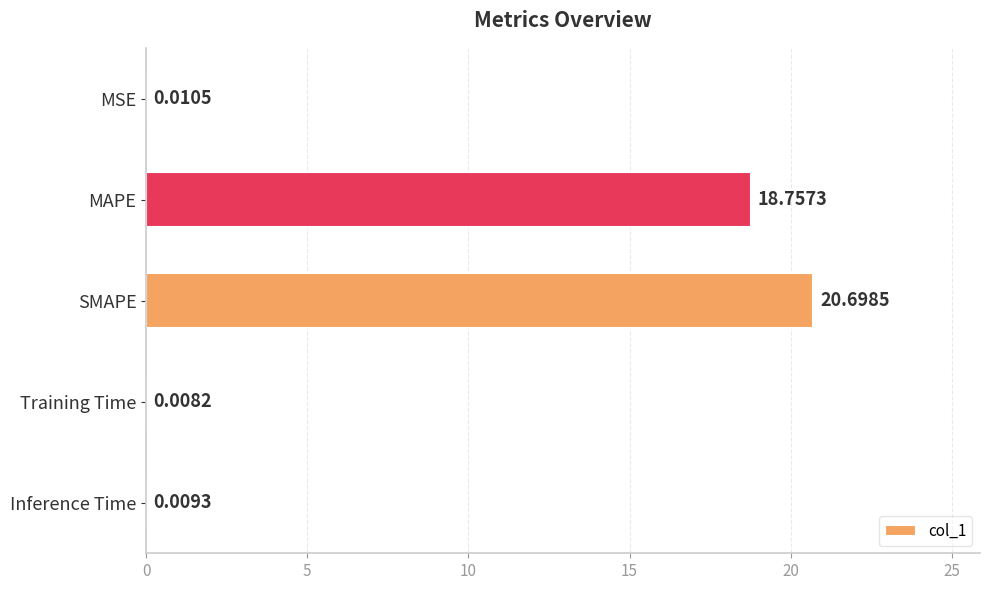

Between SMAPE and Inference Time, which is larger?

SMAPE